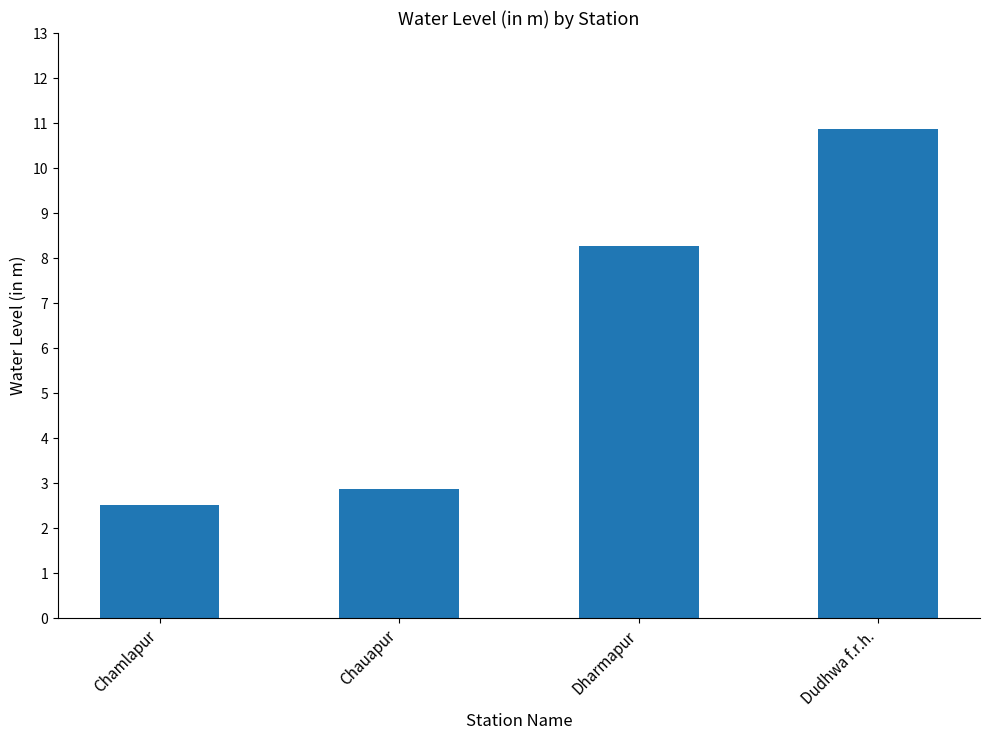

Count the number of values greater than 8.

2